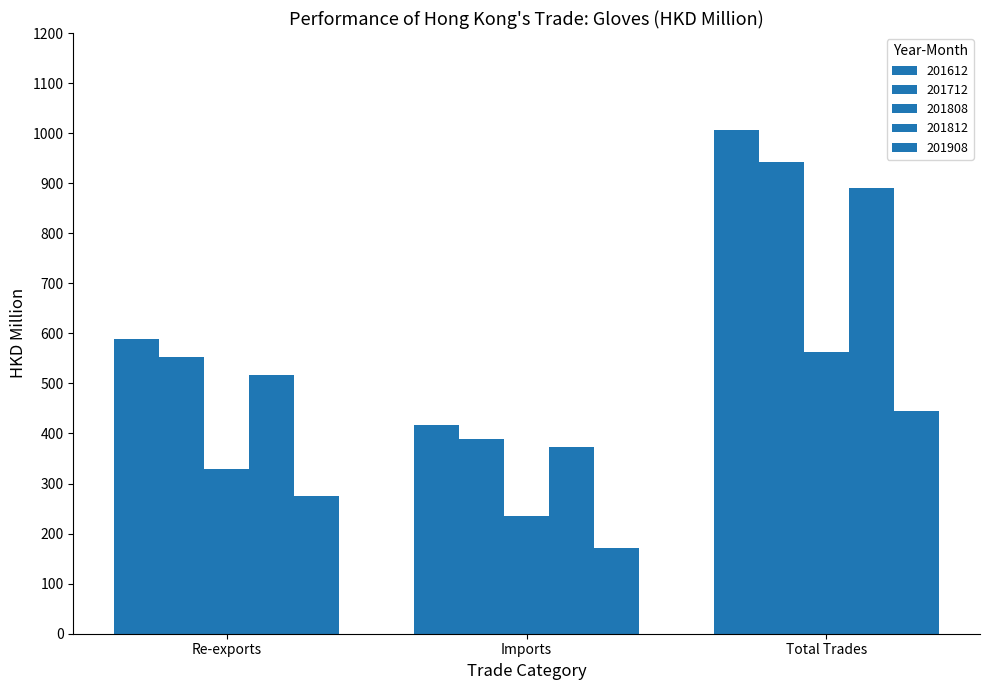

Are the bars horizontal?

No